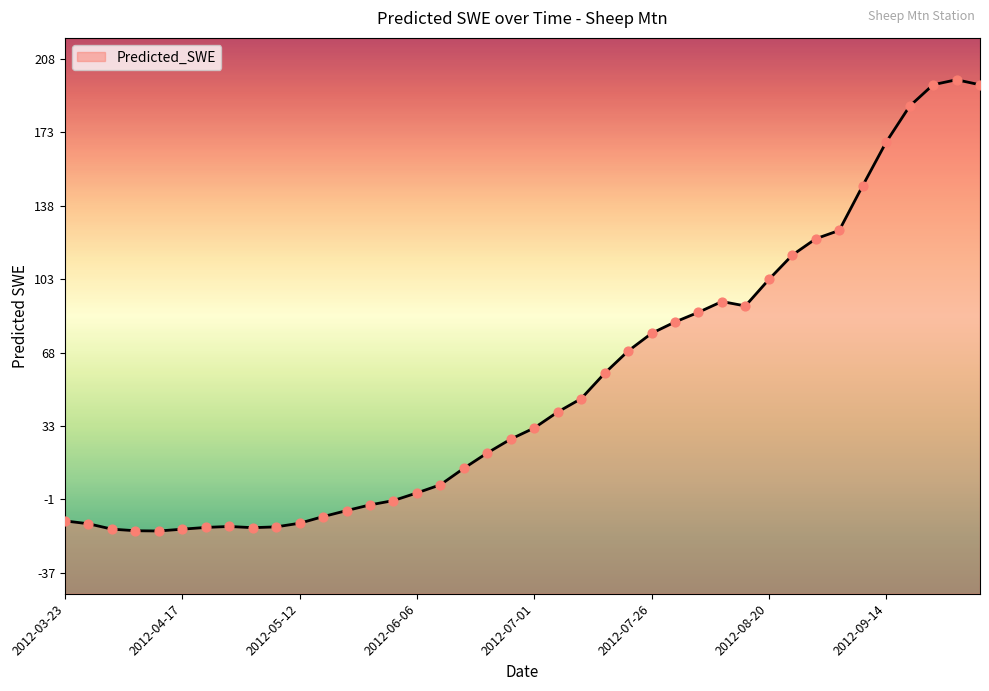

Which has a higher value, 2012-05-12 or 2012-06-26?

2012-06-26